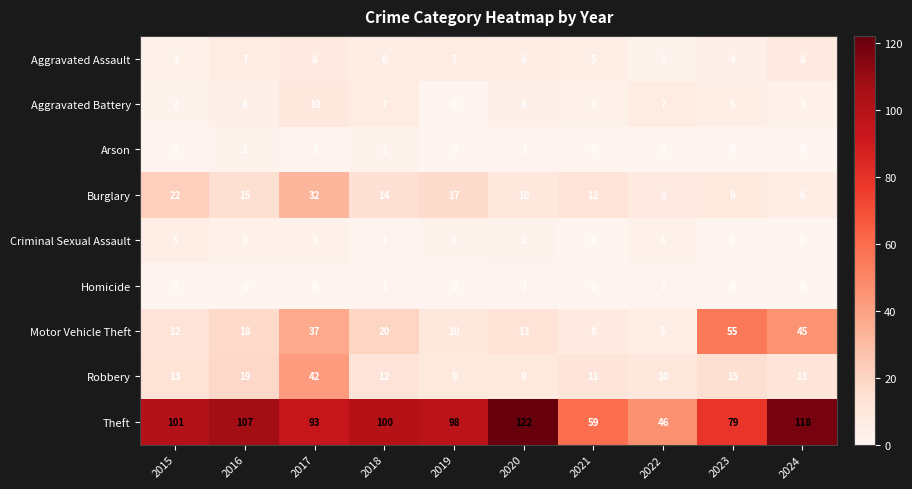

What value does the Theft series have at 2021, to the nearest 10?

60